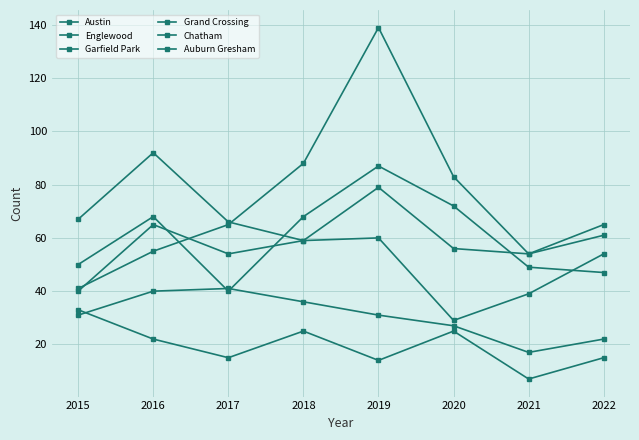

How many data points in Auburn Gresham are less than 22?

4